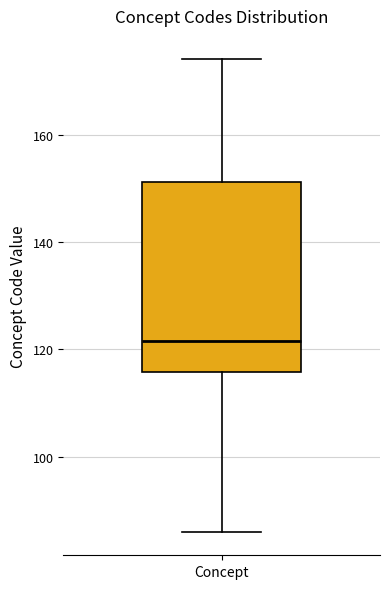

Transcribe this box plot: give where the median line is, the range the box spans, and where the two whiskers end, as read against the y-axis. The values are not printed on the chart, so give them approximately, as read against the axis.

median 122, box 116 to 152, whiskers 86 to 174